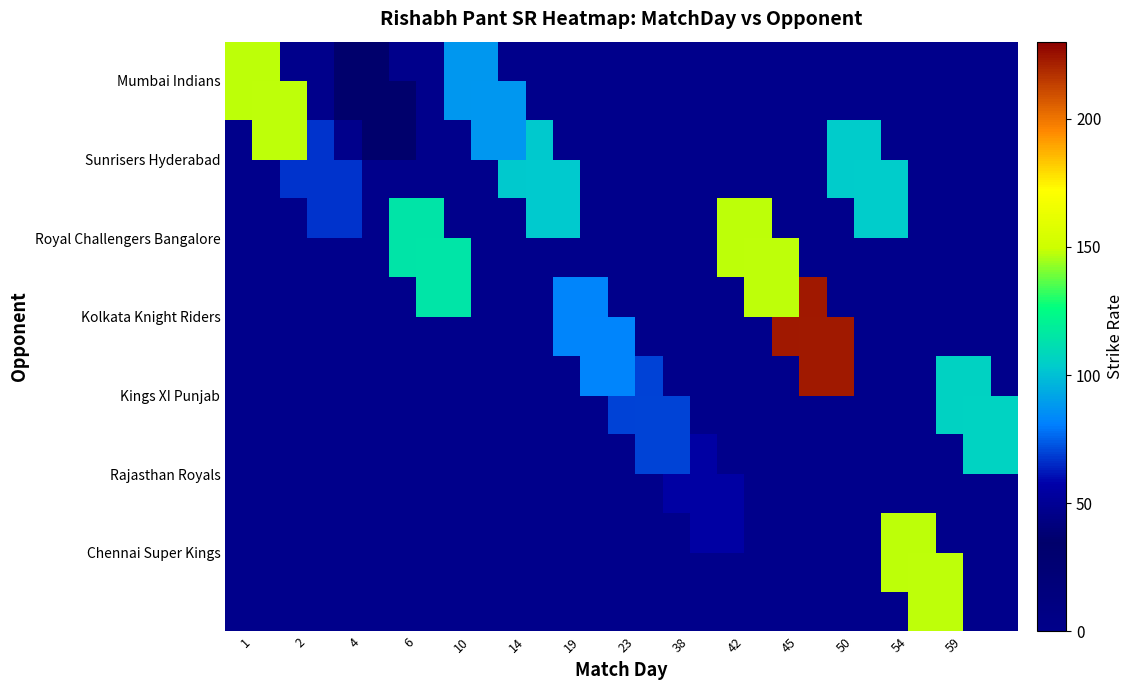

Between 2 and 1, which is larger?

1